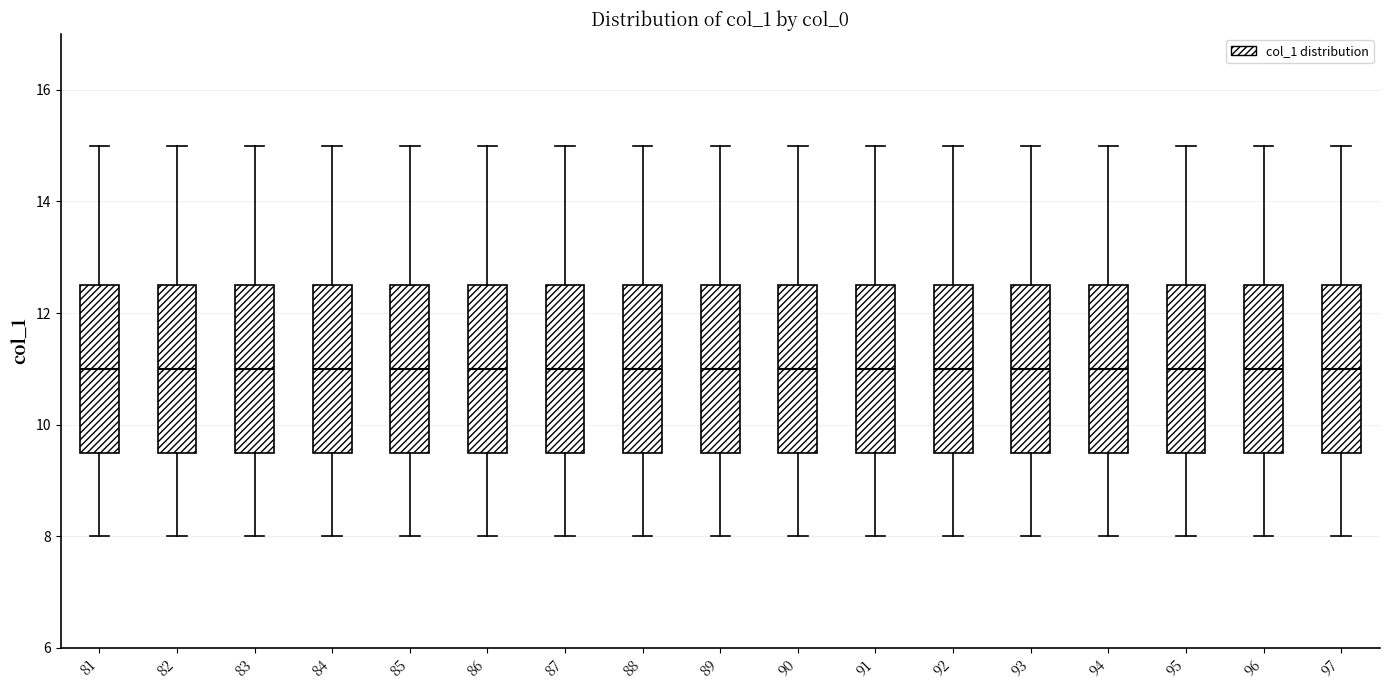

Reading left to right, read every box against the y-axis: the position of its median line, the range the box covers, and the ends of its whiskers. The values are not printed on the chart, so give them approximately, as read against the axis.

81: median 11.0, box 9.6 to 12.6, whiskers 8.0 to 15.0
82: median 11.0, box 9.6 to 12.6, whiskers 8.0 to 15.0
83: median 11.0, box 9.6 to 12.6, whiskers 8.0 to 15.0
84: median 11.0, box 9.6 to 12.6, whiskers 8.0 to 15.0
85: median 11.0, box 9.6 to 12.6, whiskers 8.0 to 15.0
86: median 11.0, box 9.6 to 12.6, whiskers 8.0 to 15.0
87: median 11.0, box 9.6 to 12.6, whiskers 8.0 to 15.0
88: median 11.0, box 9.6 to 12.6, whiskers 8.0 to 15.0
89: median 11.0, box 9.6 to 12.6, whiskers 8.0 to 15.0
90: median 11.0, box 9.6 to 12.6, whiskers 8.0 to 15.0
91: median 11.0, box 9.6 to 12.6, whiskers 8.0 to 15.0
92: median 11.0, box 9.6 to 12.6, whiskers 8.0 to 15.0
93: median 11.0, box 9.6 to 12.6, whiskers 8.0 to 15.0
94: median 11.0, box 9.6 to 12.6, whiskers 8.0 to 15.0
95: median 11.0, box 9.6 to 12.6, whiskers 8.0 to 15.0
96: median 11.0, box 9.6 to 12.6, whiskers 8.0 to 15.0
97: median 11.0, box 9.6 to 12.6, whiskers 8.0 to 15.0